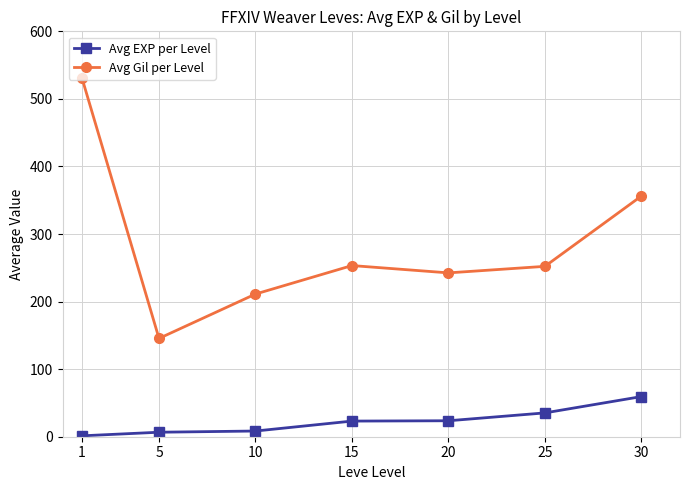

What is the spread (max minus min) of values at 5?

138.8